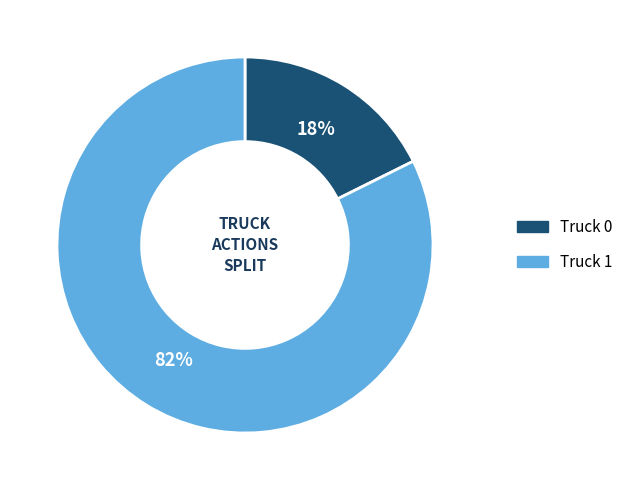

Which category has the smallest portion of the pie?

Truck 0